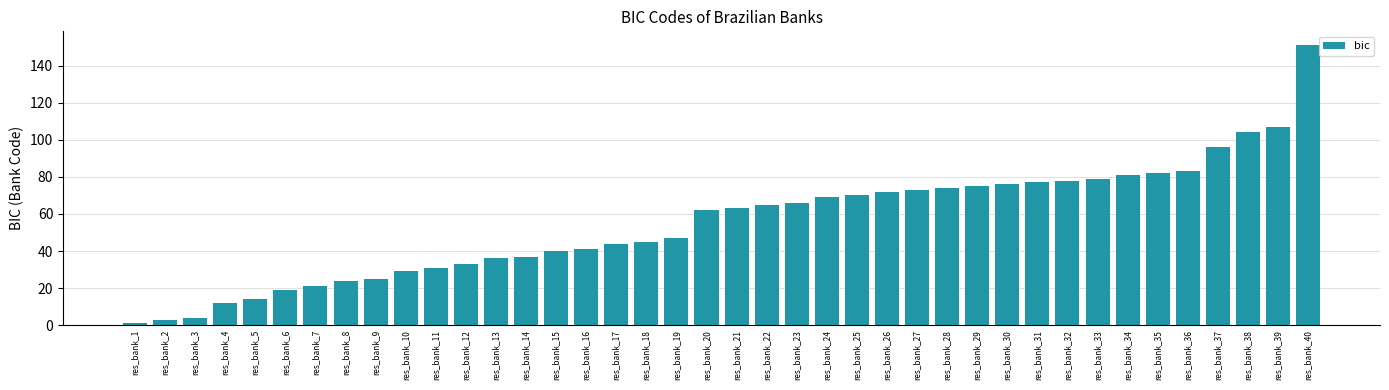

The value at res_bank_12 is 33. True or false?

True